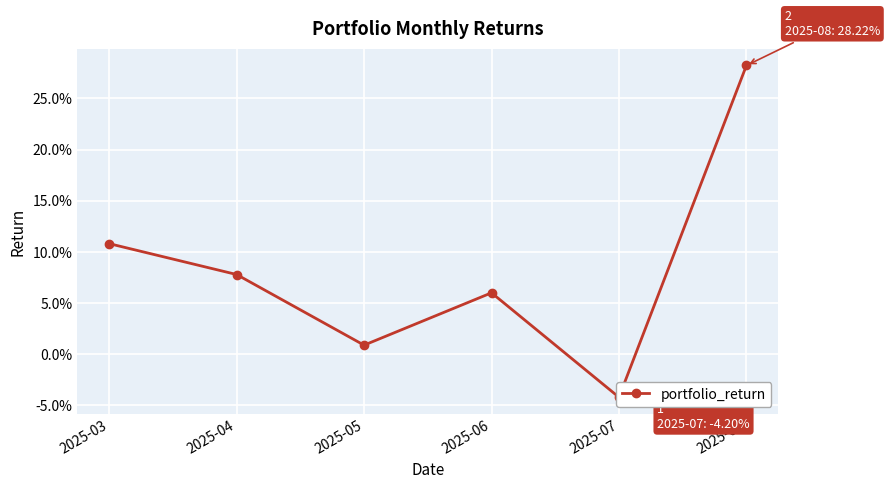

Rank the categories by value from highest to lowest.

2025-08, 2025-03, 2025-04, 2025-06, 2025-05, 2025-07